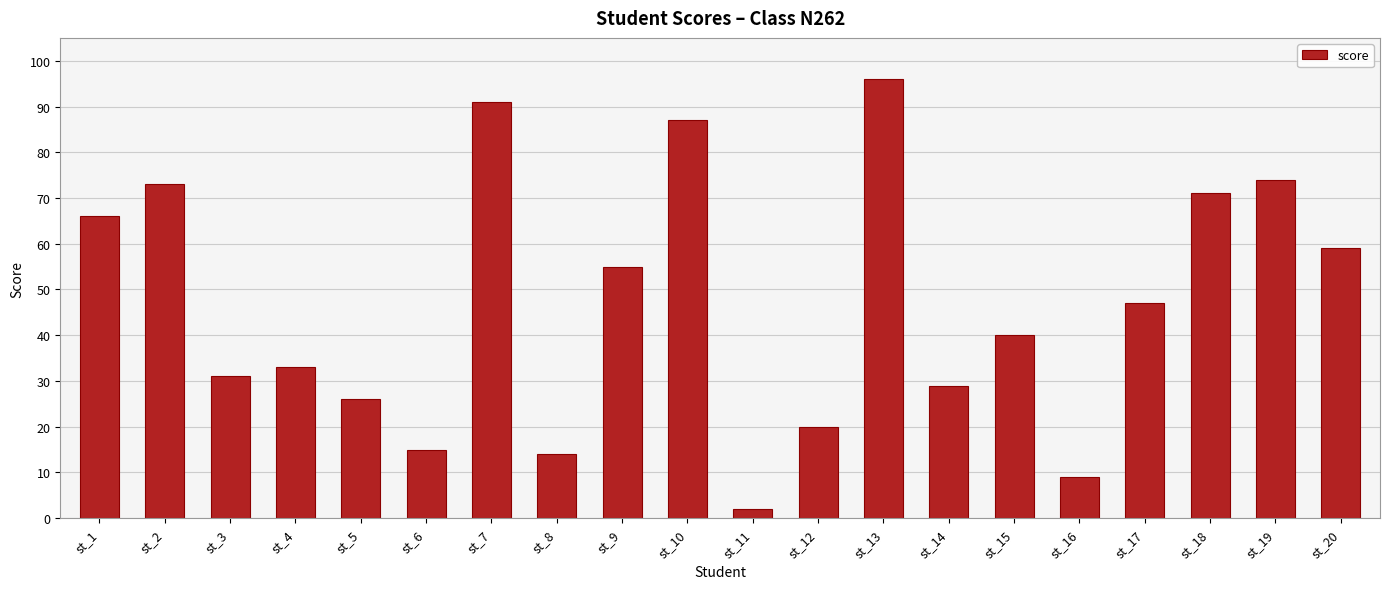

Is it true that the value at st_10 is 39?

False